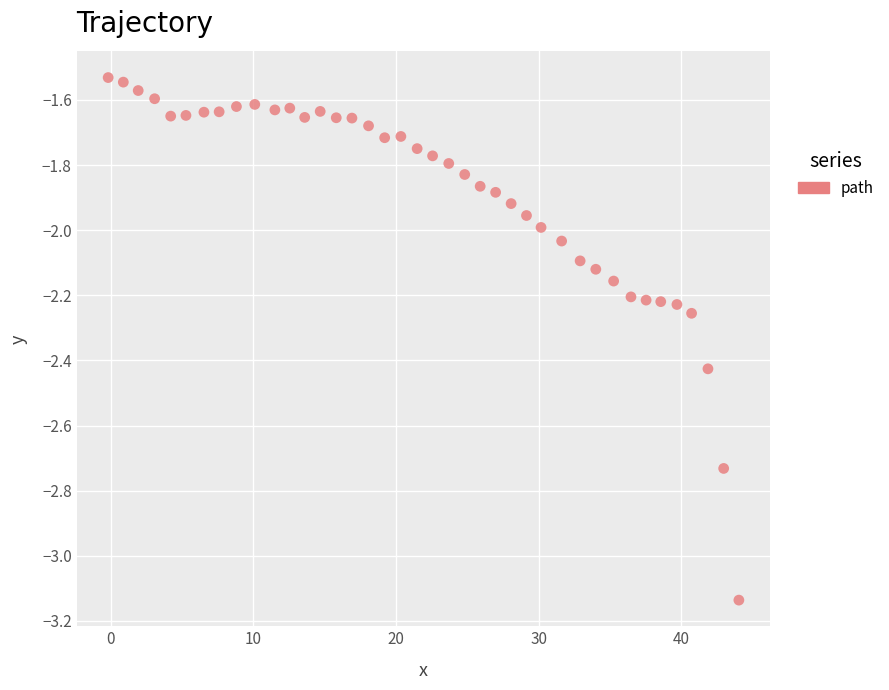

What is the range of Y values (max minus min)?

1.6